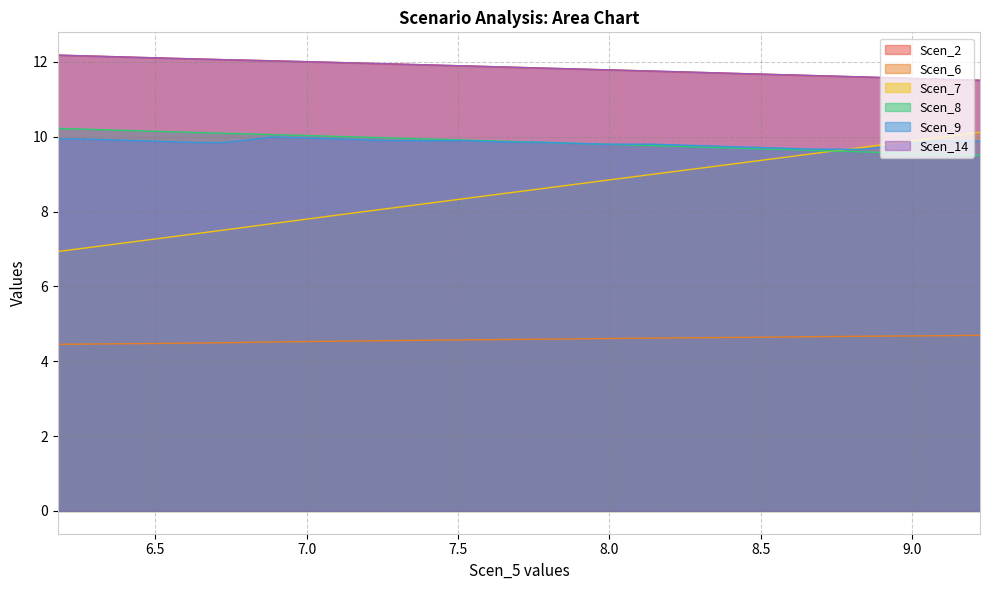

What are all the series names shown in the legend?

Scen_2, Scen_6, Scen_7, Scen_8, Scen_9, Scen_14